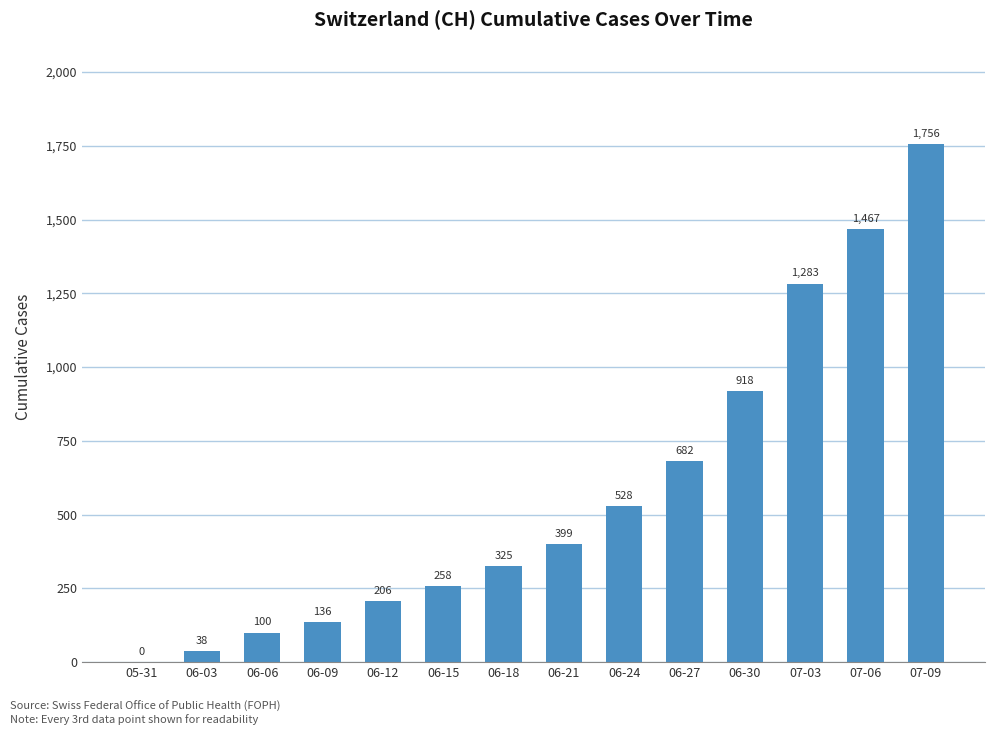

What is the ratio of the value at 06-24 to the value at 06-06?

5.3